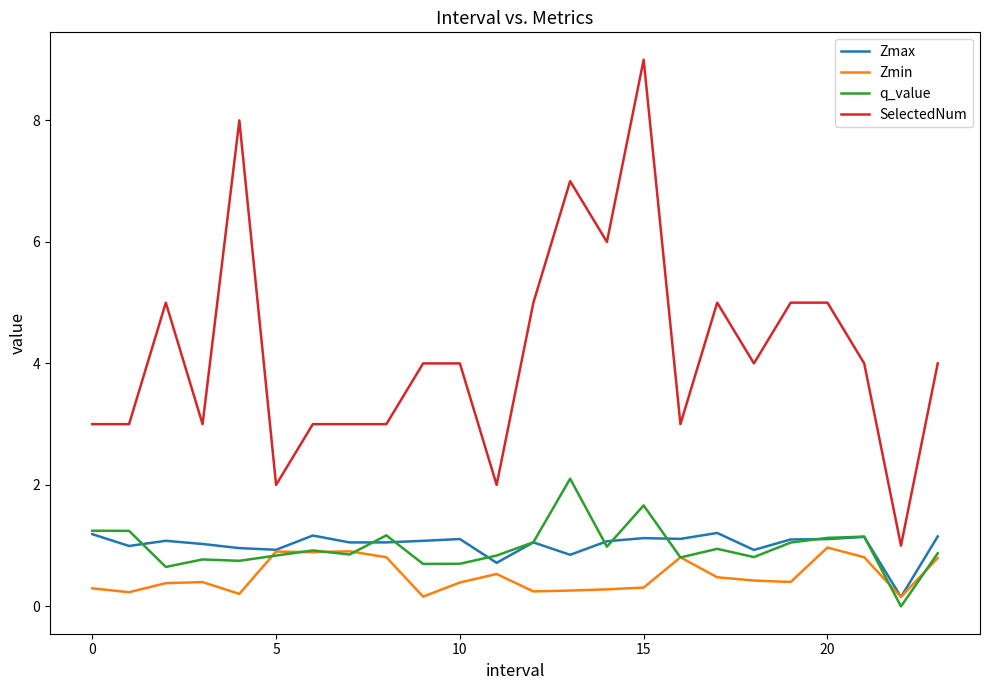

What is the maximum value for Zmax?

1.2